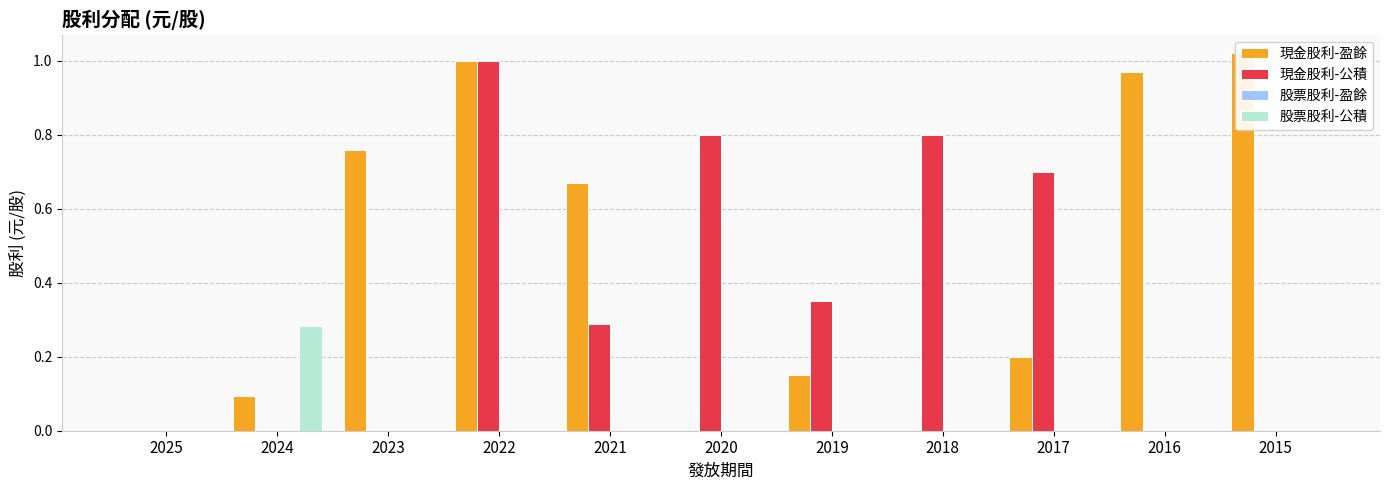

Which series changed the most between 2020 and 2015?

現金股利-盈餘